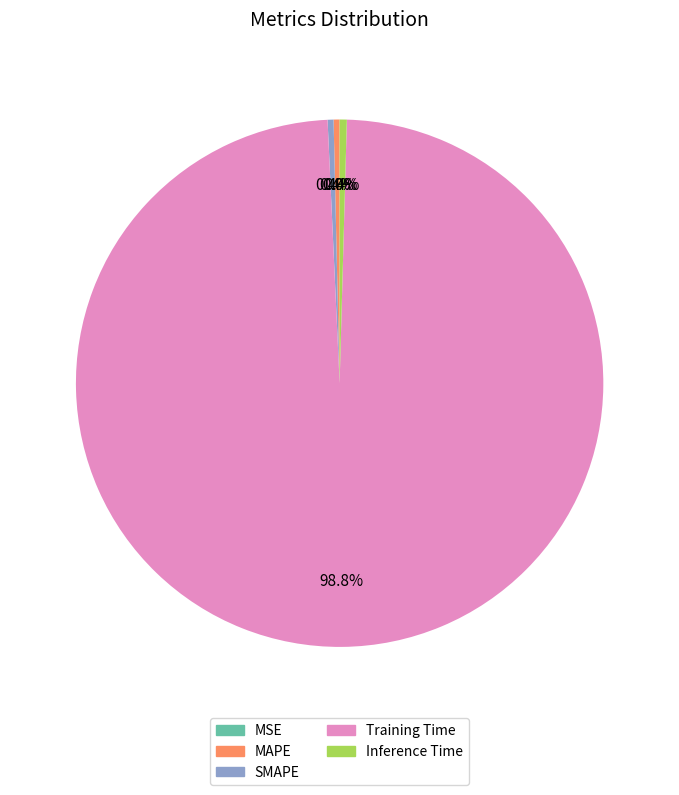

Does Inference Time account for over 50% of the chart?

No